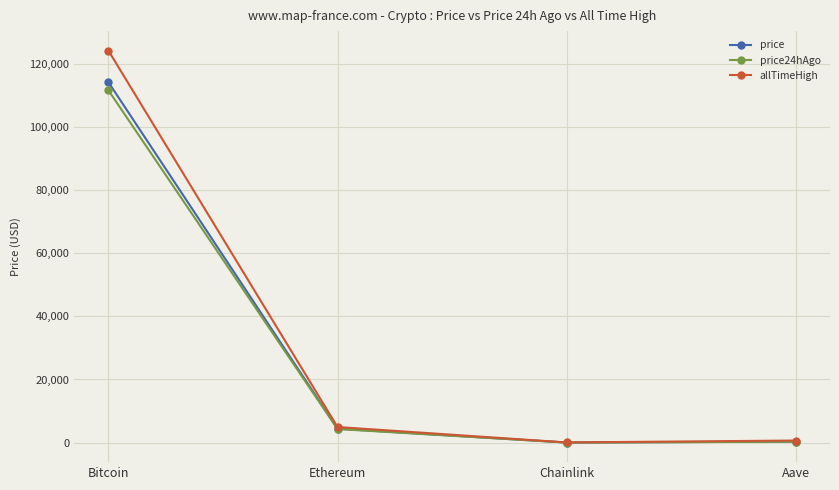

At which category is the sum across all series the highest?

Bitcoin